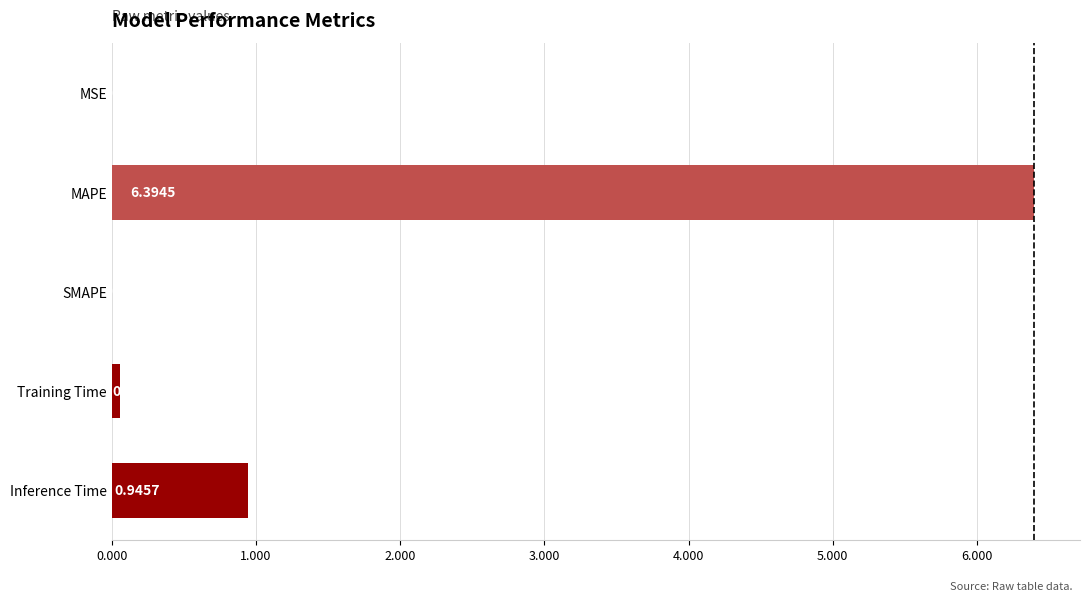

Which has a higher value, SMAPE or MAPE?

MAPE